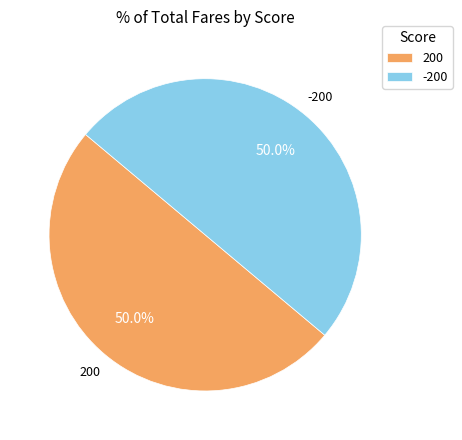

How much of the chart is everything except 200?

50.0%